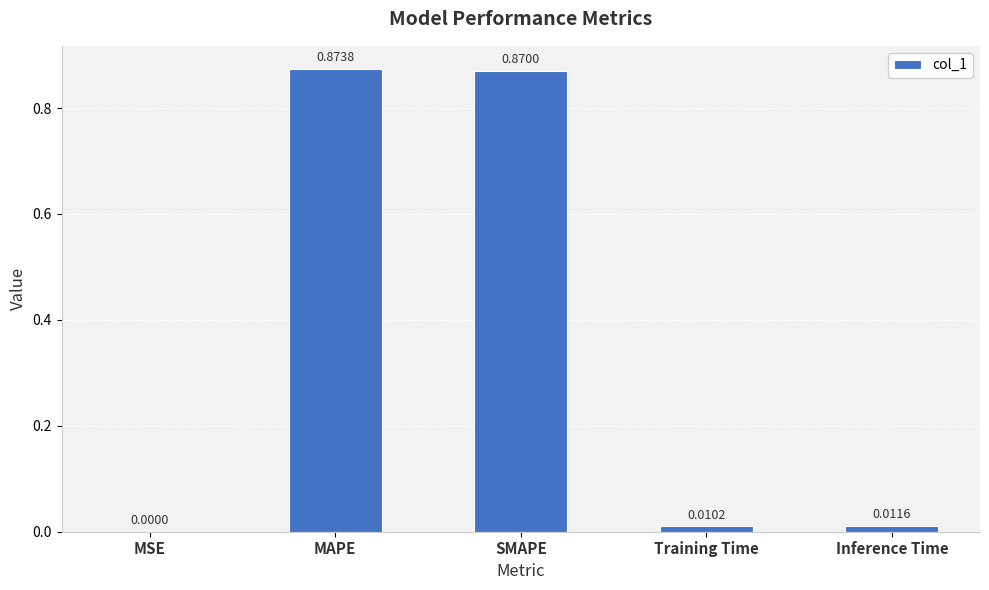

At which category does the chart reach its peak across all series?

MAPE